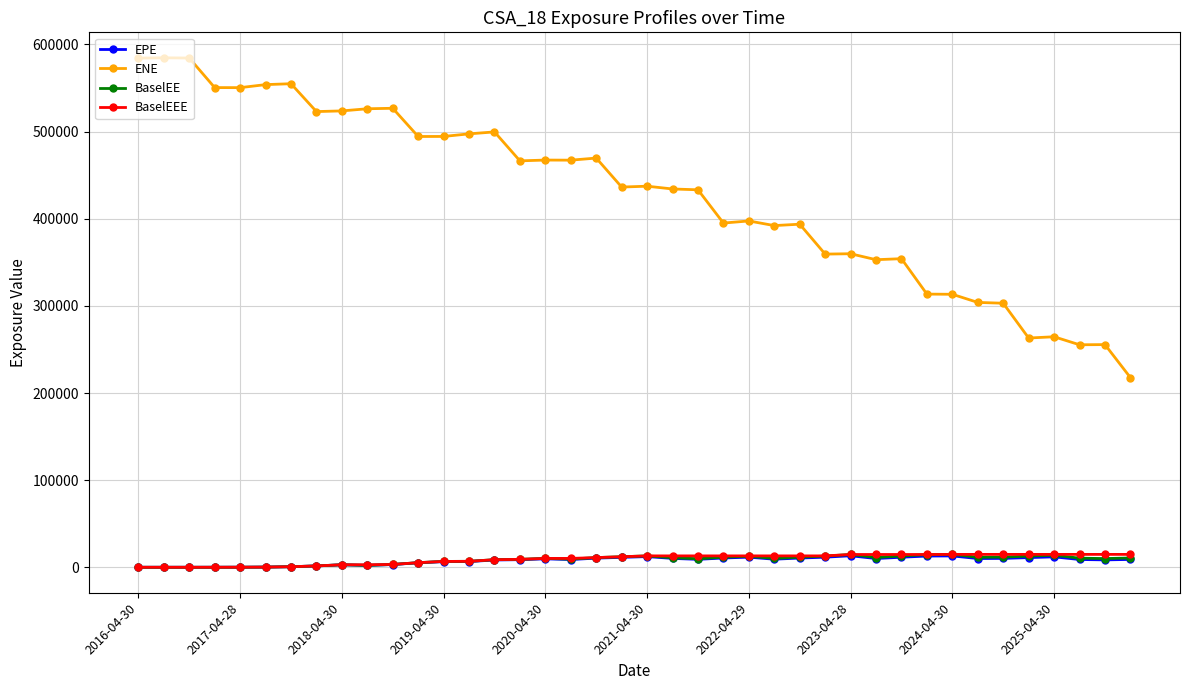

Which series has the largest range (max minus min)?

ENE